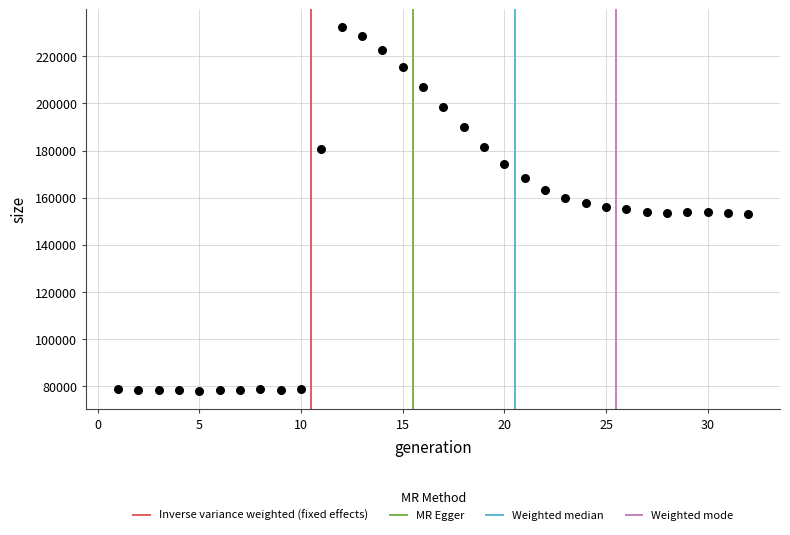

What is the range of X values (max minus min)?

31